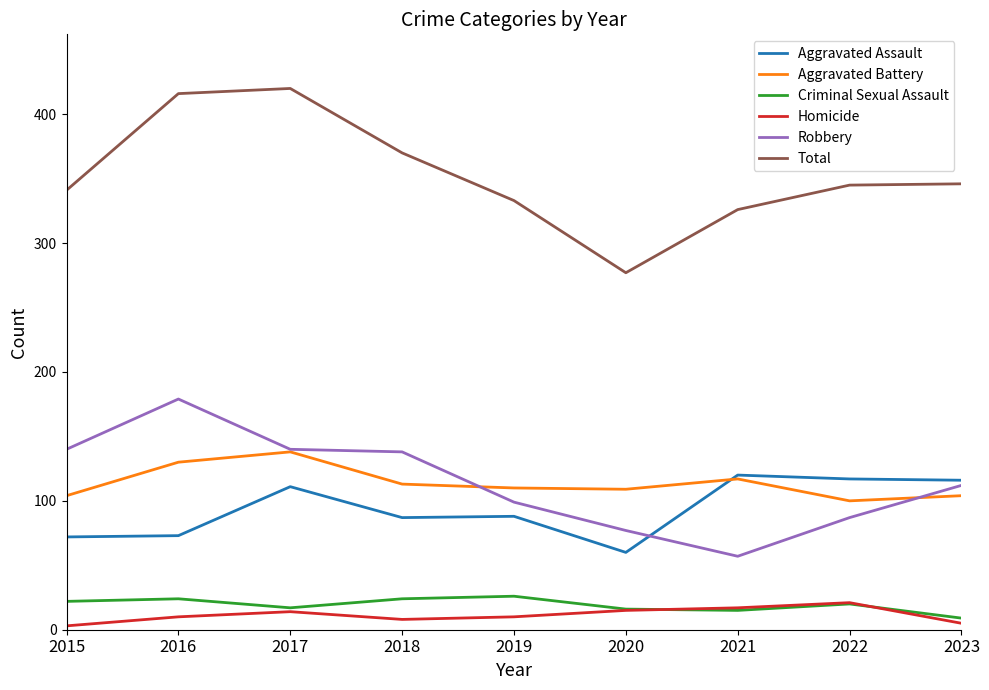

What is the smallest value displayed?

3